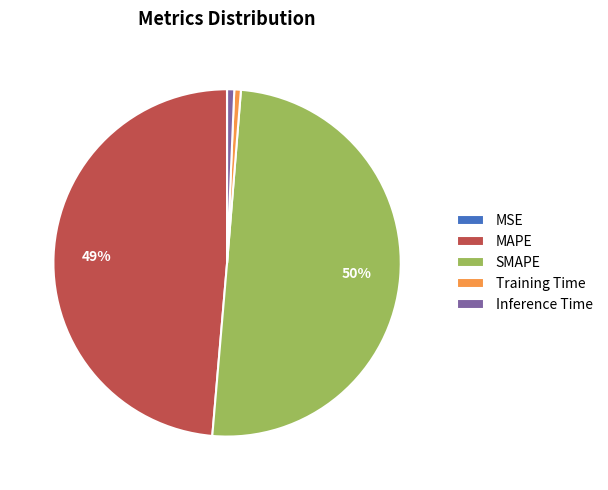

Which slice is the largest?

SMAPE